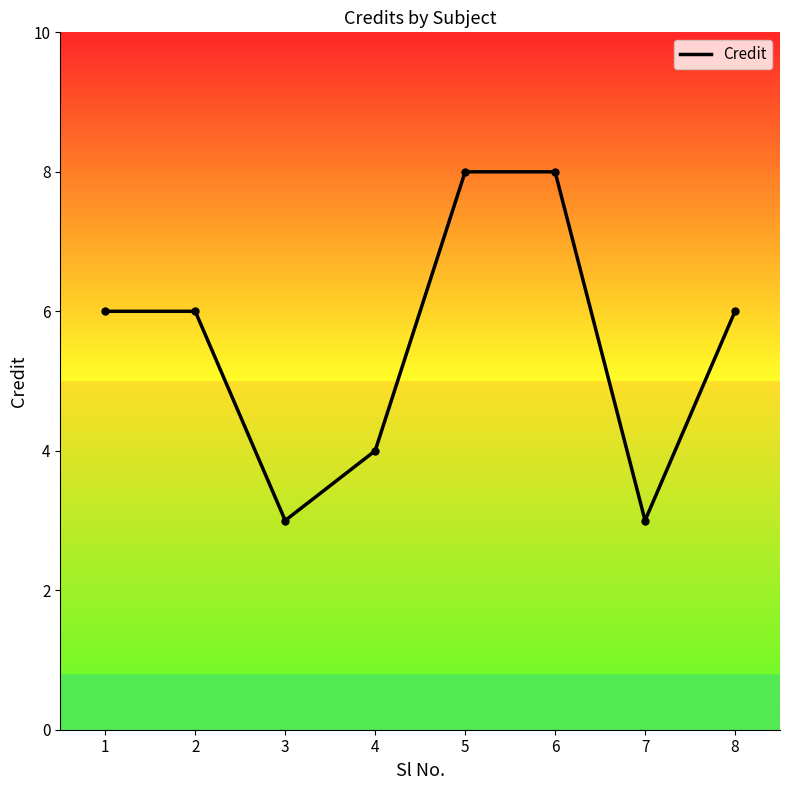

What is the minimum value shown in the chart?

3